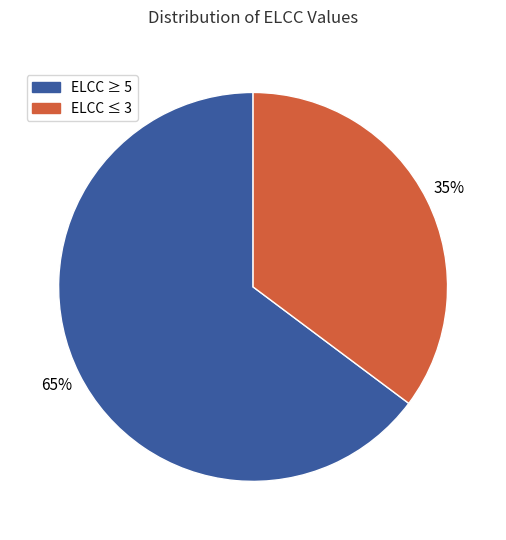

To the nearest percent, what is the average slice percentage?

50%